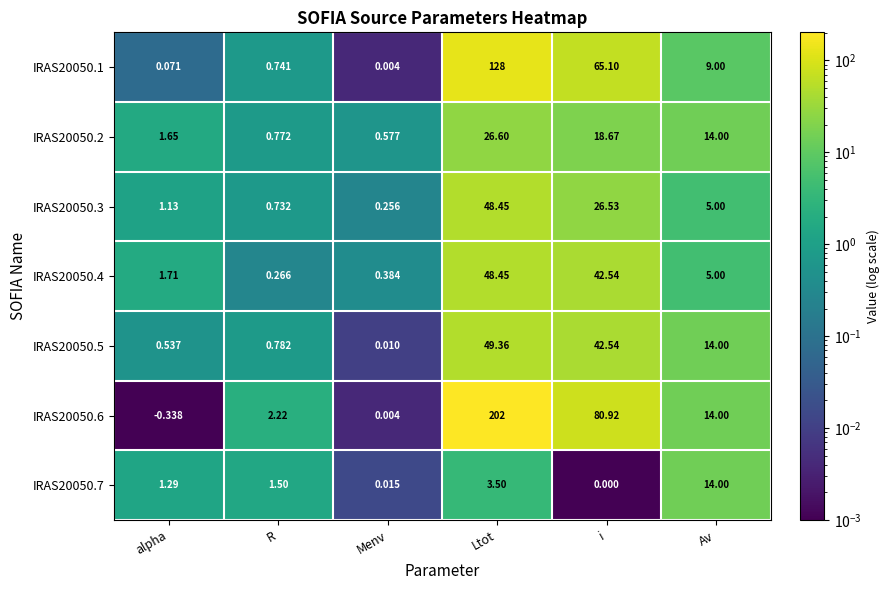

Is the value of IRAS20050.7 at Av greater than the value of IRAS20050.1 at i?

No